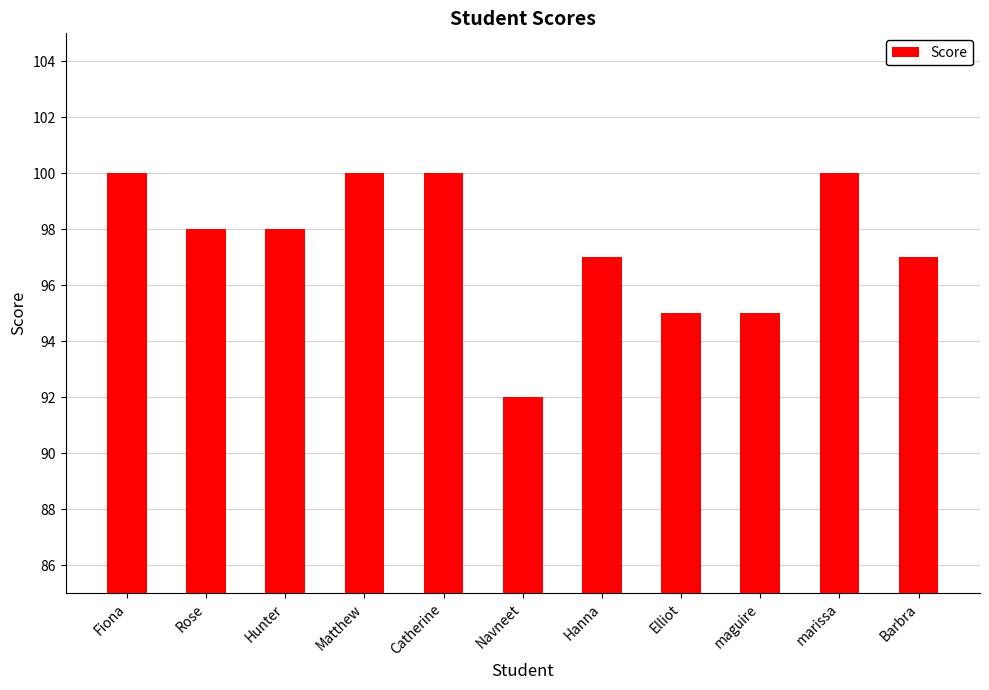

Reading left to right, what are all the values shown in this chart?

100	98	98	100	100	92	97	95	95	100	97